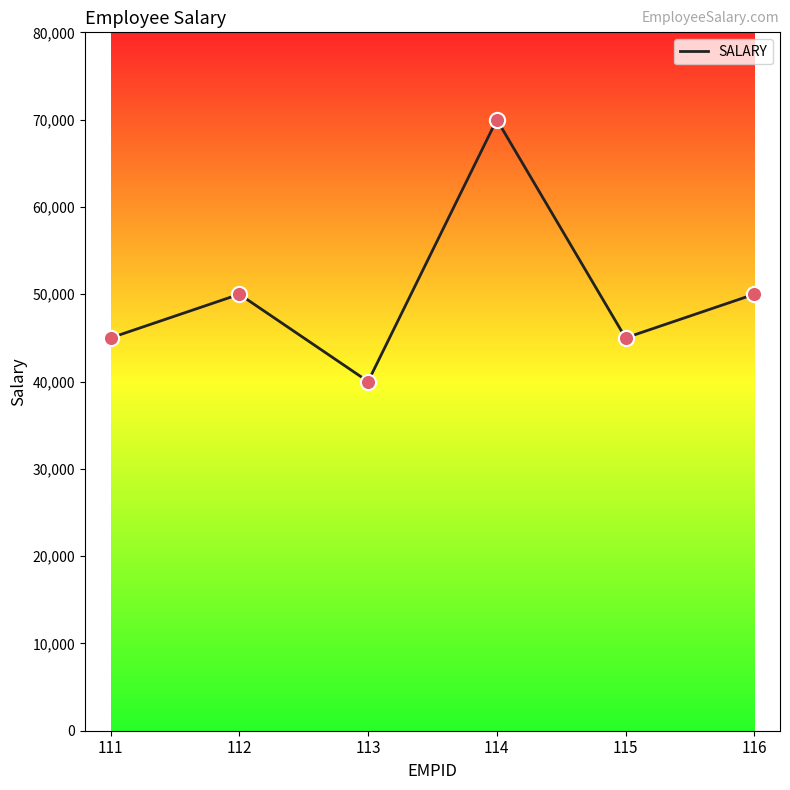

What is the change in value from 111 to 112?

+5000